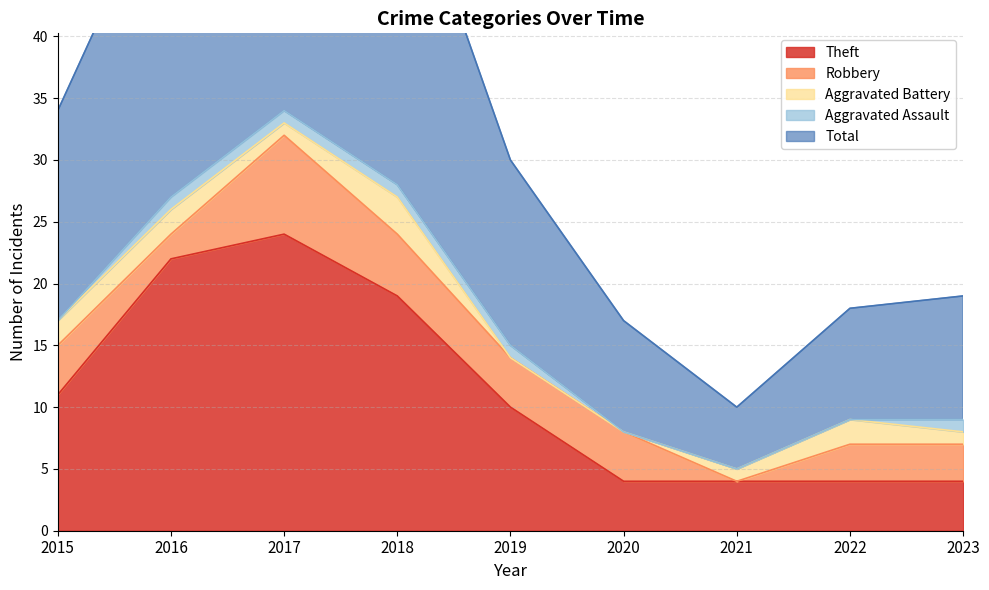

True or false: Theft has a value of 6 at 2023.

False